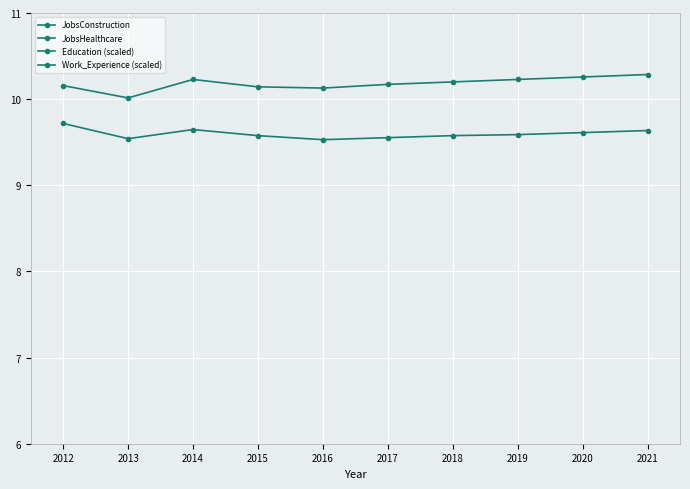

How many categories are shown in the chart?

10